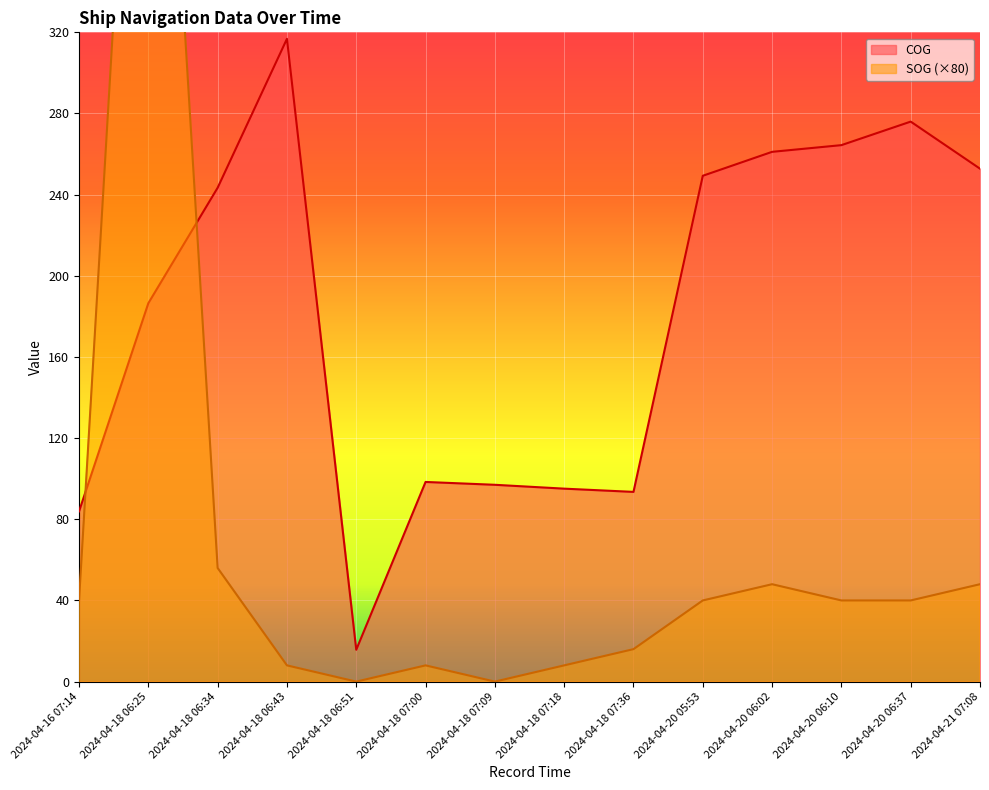

What is the label of the 12th point from the left?

2024-04-20 06:10